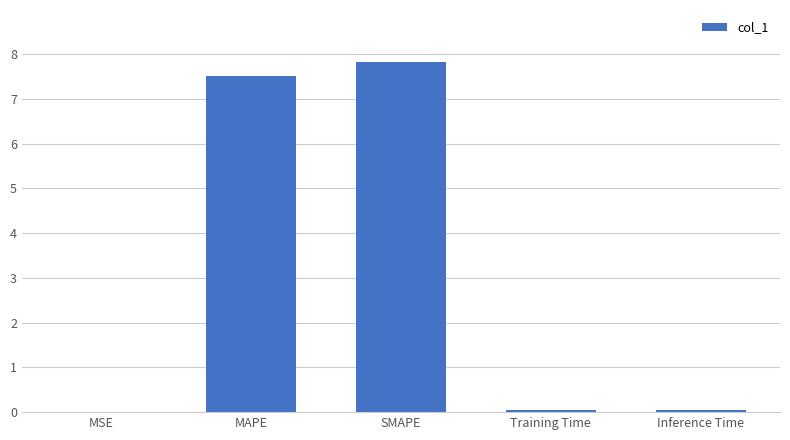

What is the sum of all values?

15.4